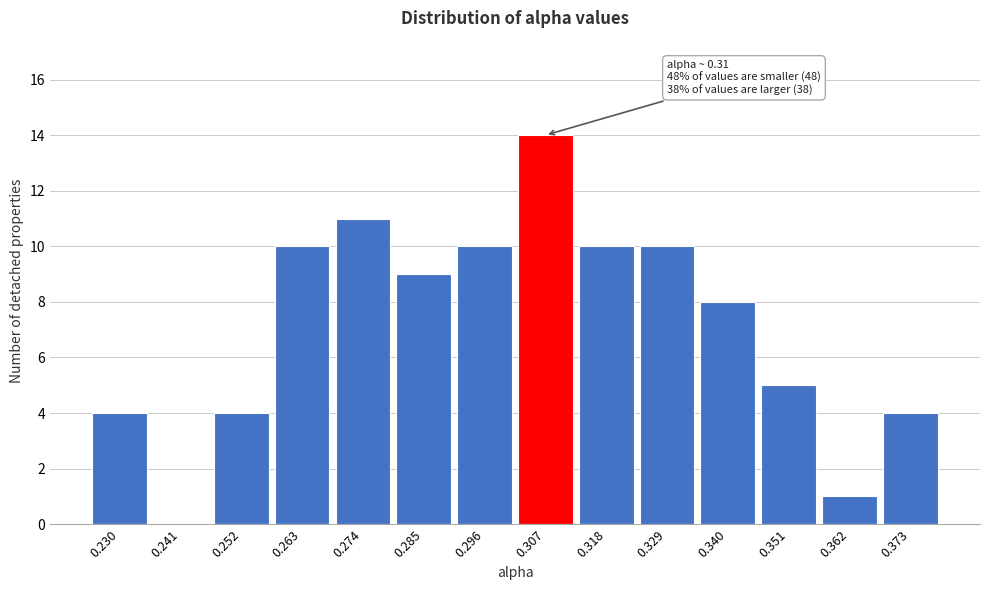

Reading left to right, what are all the values shown in this chart?

0.230=4	0.241=0	0.252=4	0.263=10	0.274=11	0.285=9	0.296=10	0.307=14	0.318=10	0.329=10	0.340=8	0.351=5	0.362=1	0.373=4